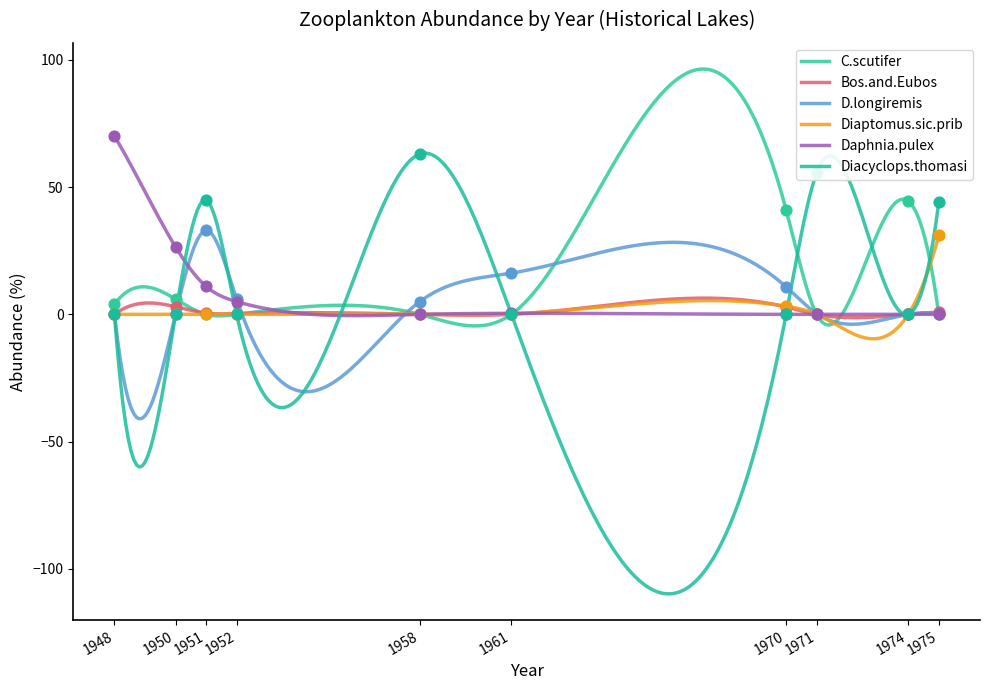

At which category is the sum across all series the highest?

1951